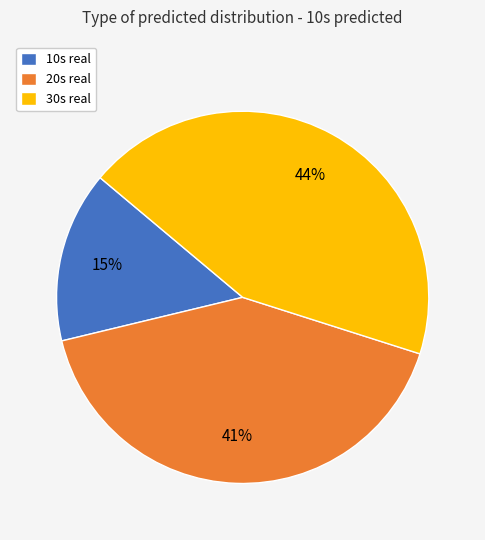

Do 10s real and 20s real together represent more than half of the pie?

Yes